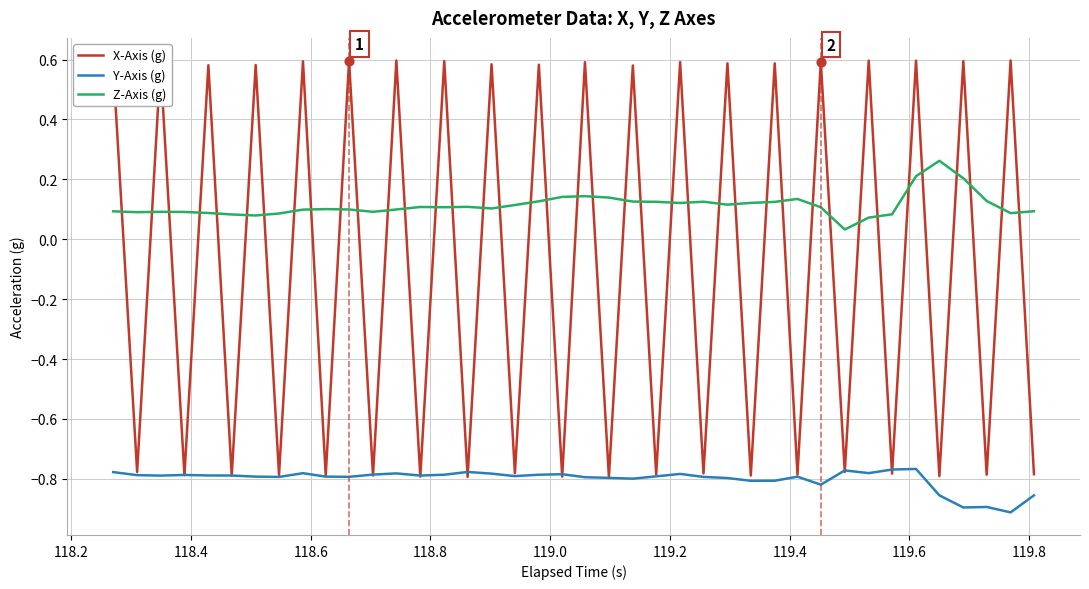

Which series has the largest total across all categories?

Z-Axis (g)